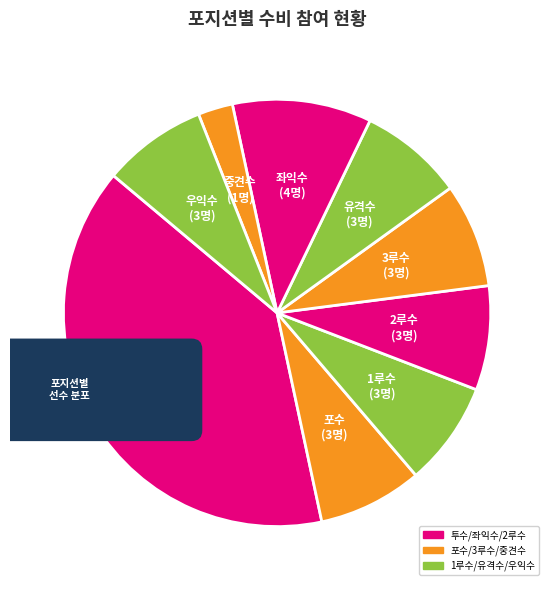

Rank the categories by value from highest to lowest.

투수, 좌익수, 포수, 1루수, 2루수, 3루수, 유격수, 우익수, 중견수